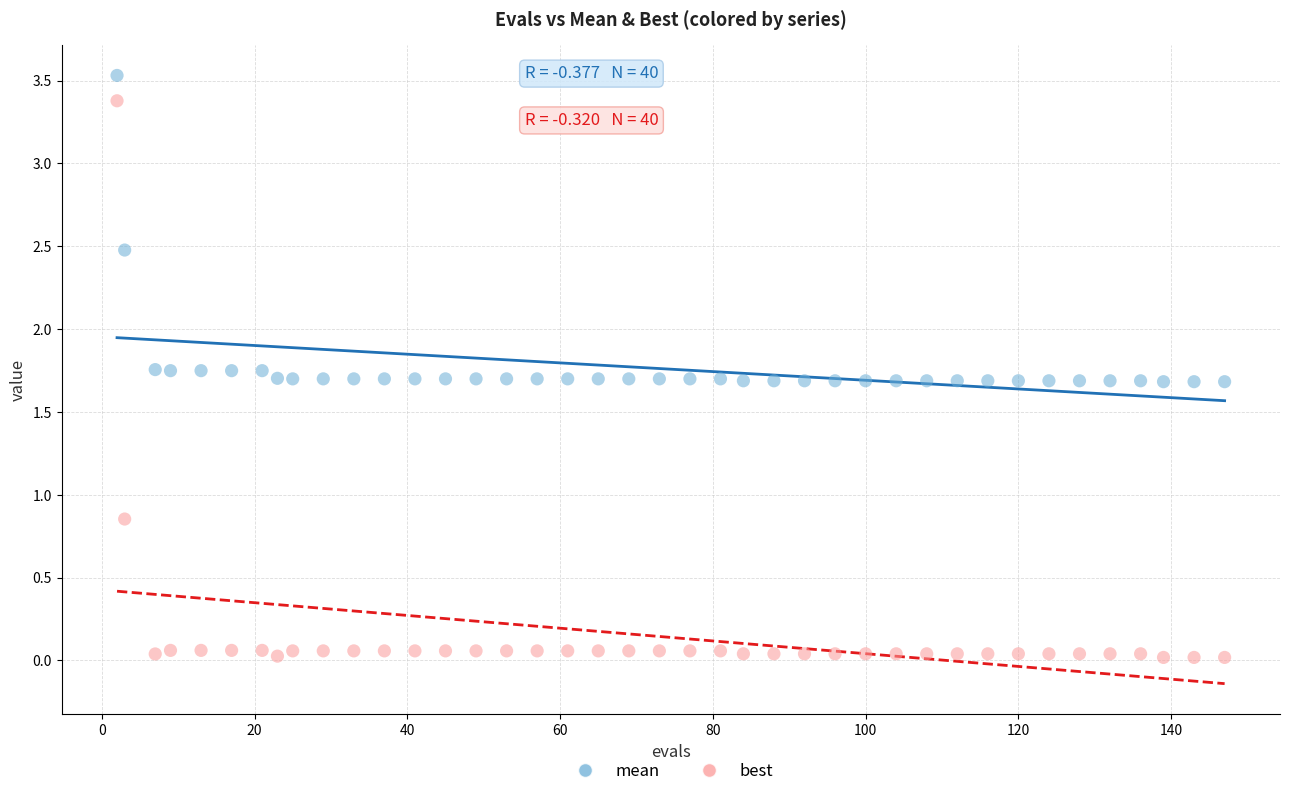

What are all the series names shown in the legend?

mean, best